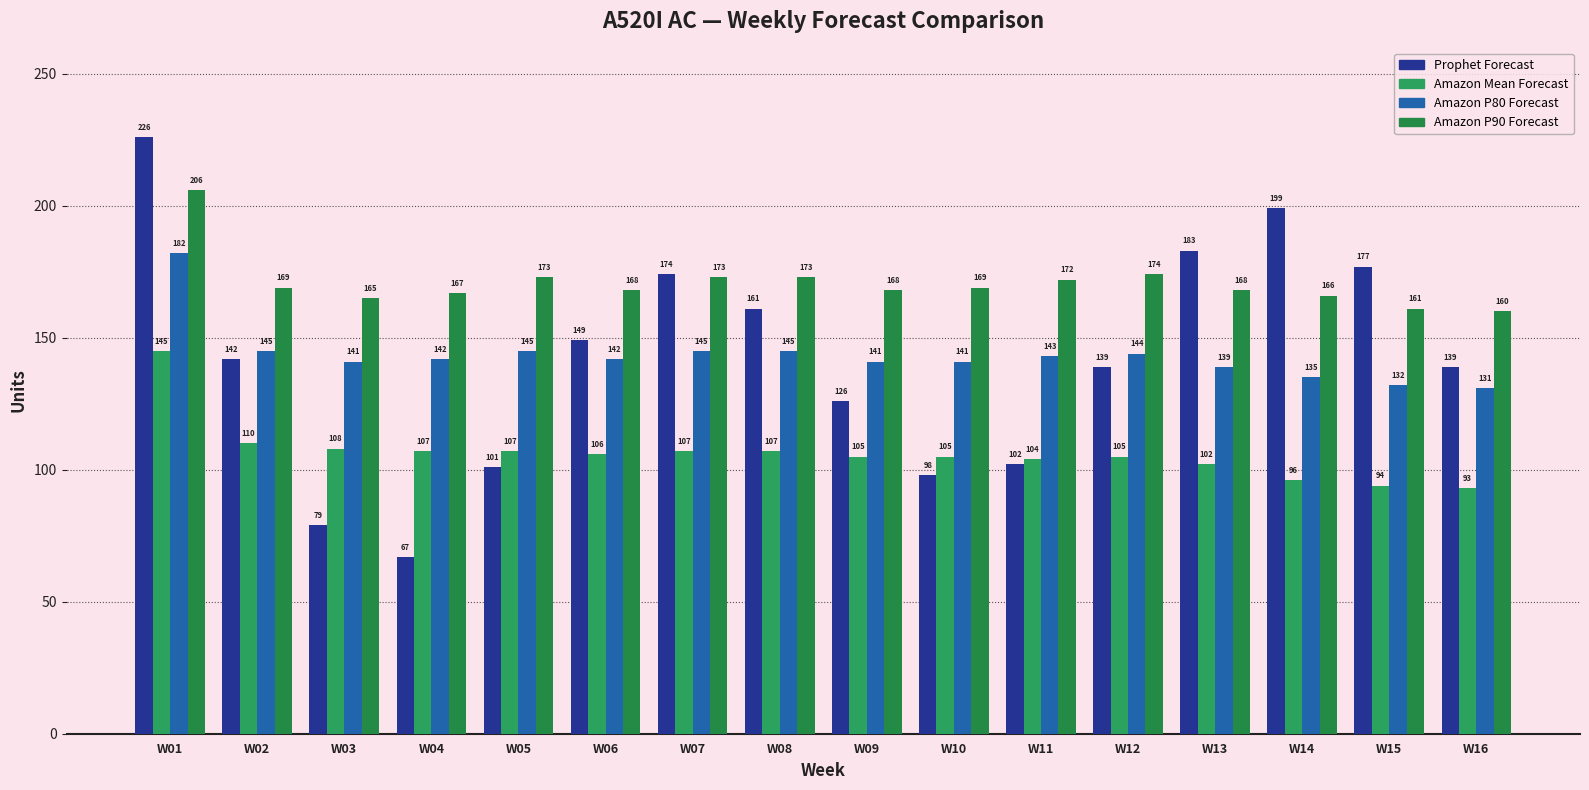

Is it true that Amazon Mean Forecast equals 104 at W11?

True